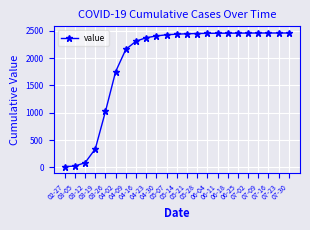

What is the value of the 15th point from the left?

2451